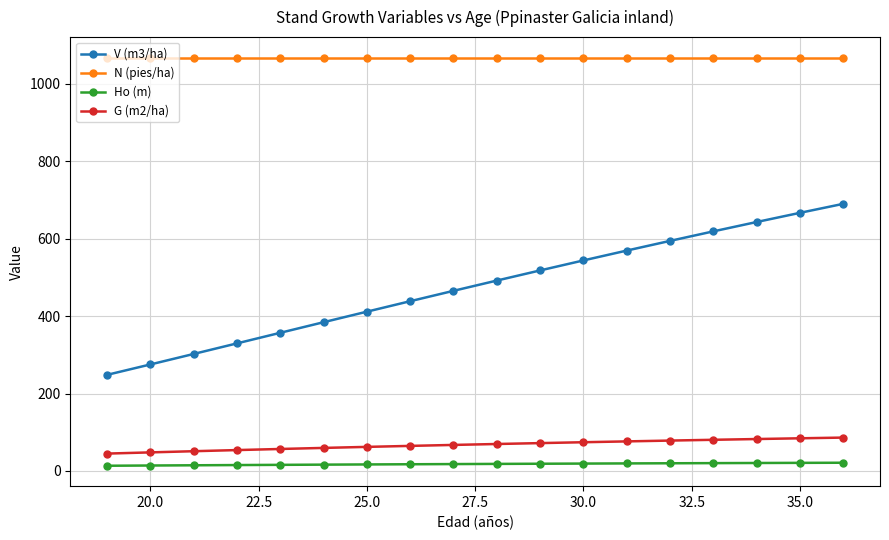

What is the value of the V (m3/ha) point at the 8th from the left?

438.6